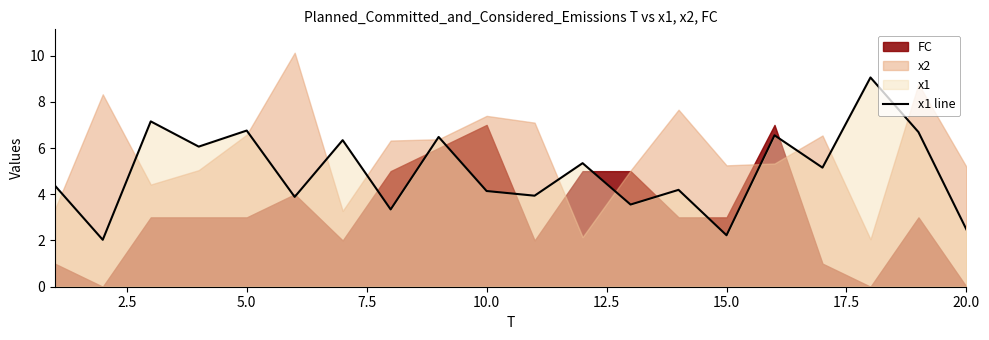

The value of x1 line at 5.0 is 9.4. True or false?

False